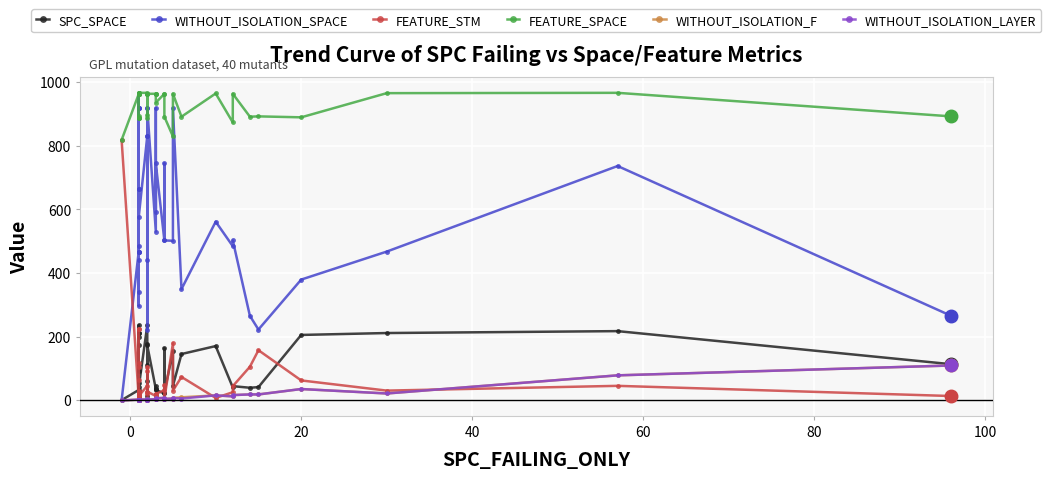

How many values in the FEATURE_STM series exceed 30?

18